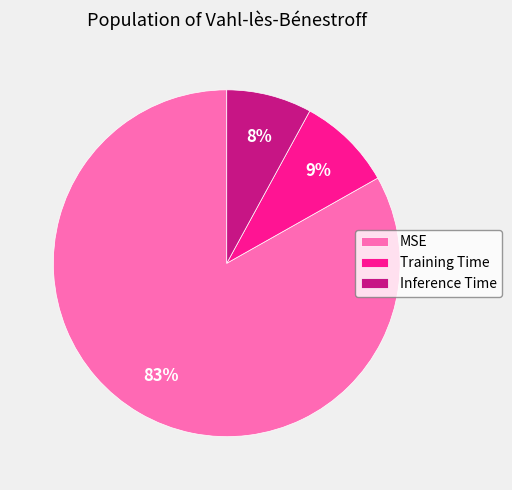

To the nearest percent, what percentage of the pie is Inference Time?

8%